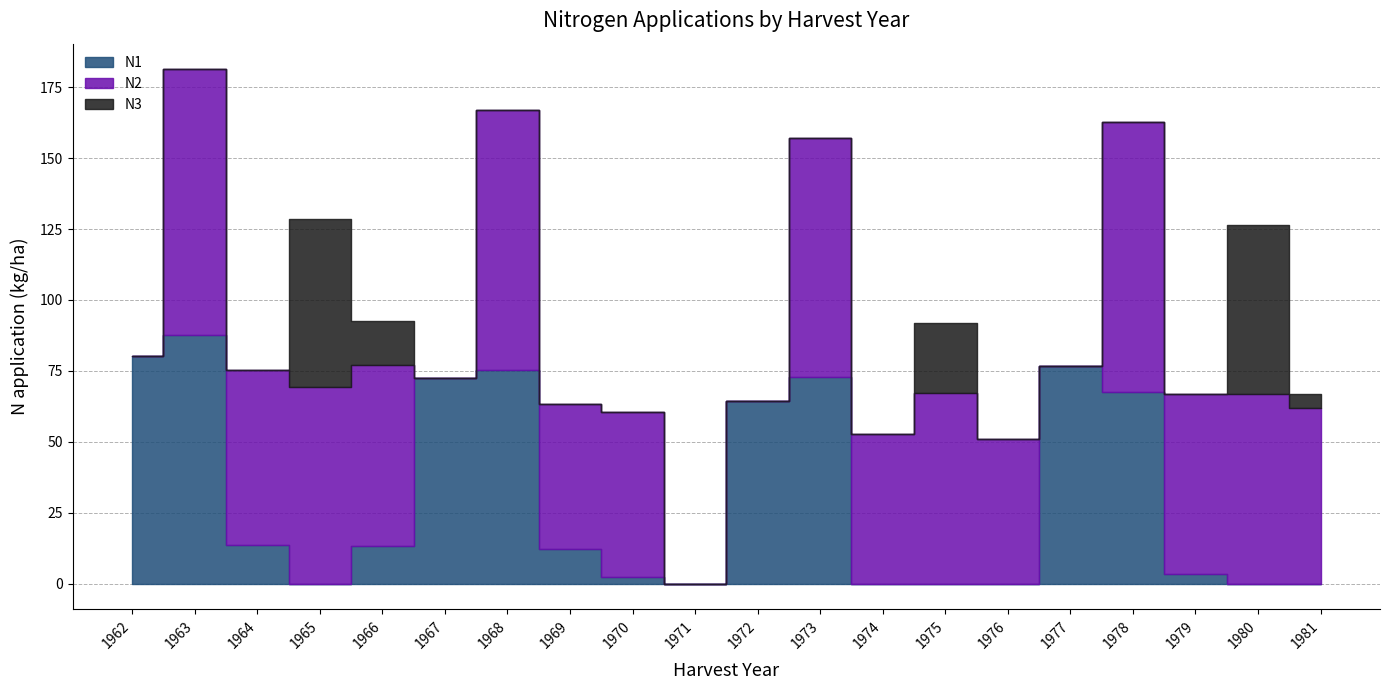

The N1 series shows -54.6 at 1981. True or false?

False